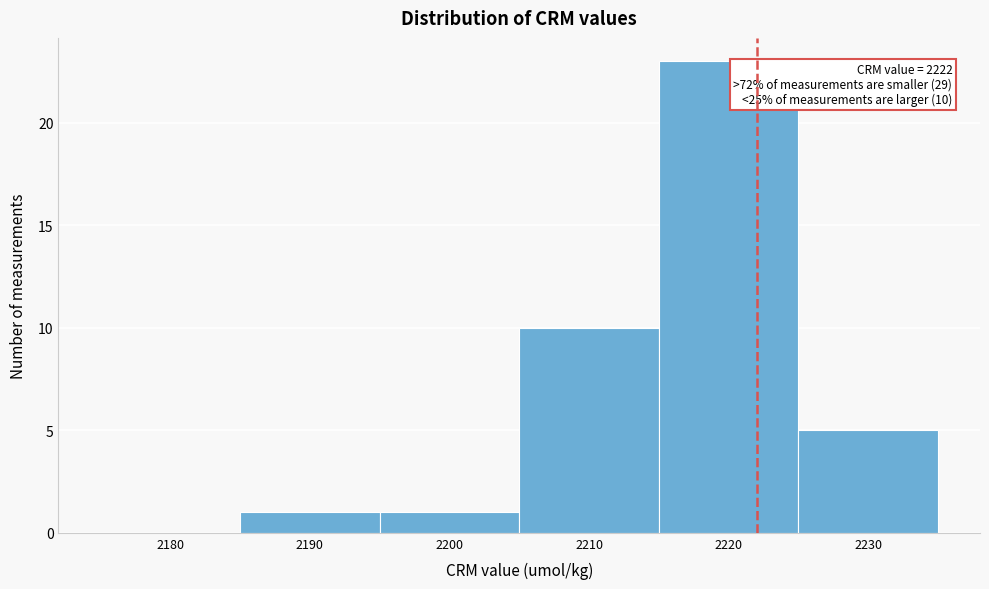

Over which range of the x-axis is the bar tallest?

2215 to 2225